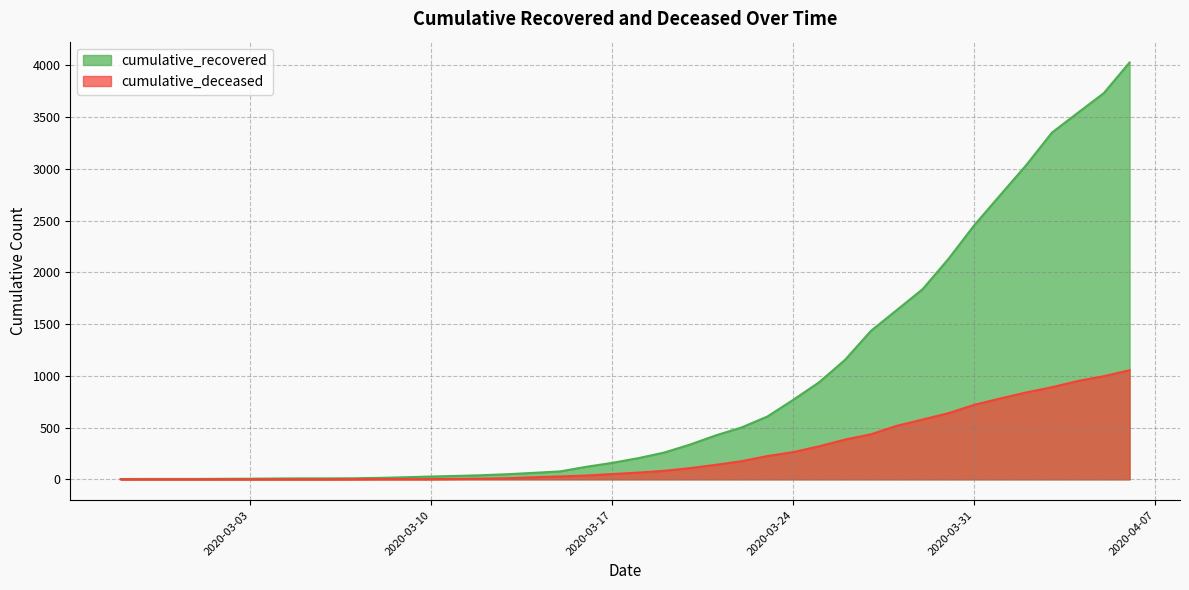

Reading left to right, what are all the values shown in this chart?

cumulative_recovered: 3	4	4	4	5	6	8	9	9	10	14	20	27	33	40	50	63	77	121	159	204	258	335	424	501	607	768	938	1154	1434	1635	1837	2130	2456	2746	3034	3350	3541	3730	4027
cumulative_deceased: 0	0	0	0	0	0	0	0	0	1	2	2	2	4	6	11	20	28	37	51	65	82	108	140	175	225	263	319	384	435	517	578	639	720	781	839	890	950	996	1054